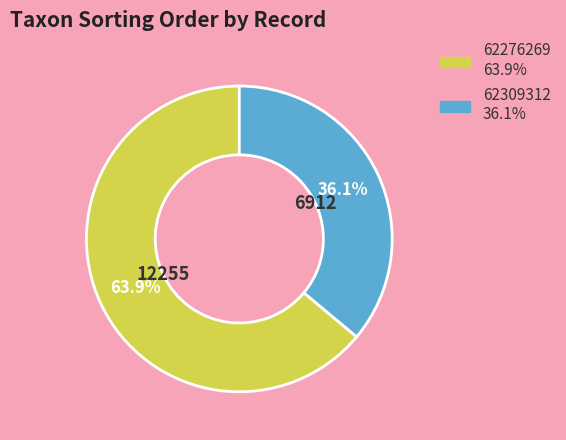

What is the ratio of the value at 62276269 to the value at 62309312?

1.8